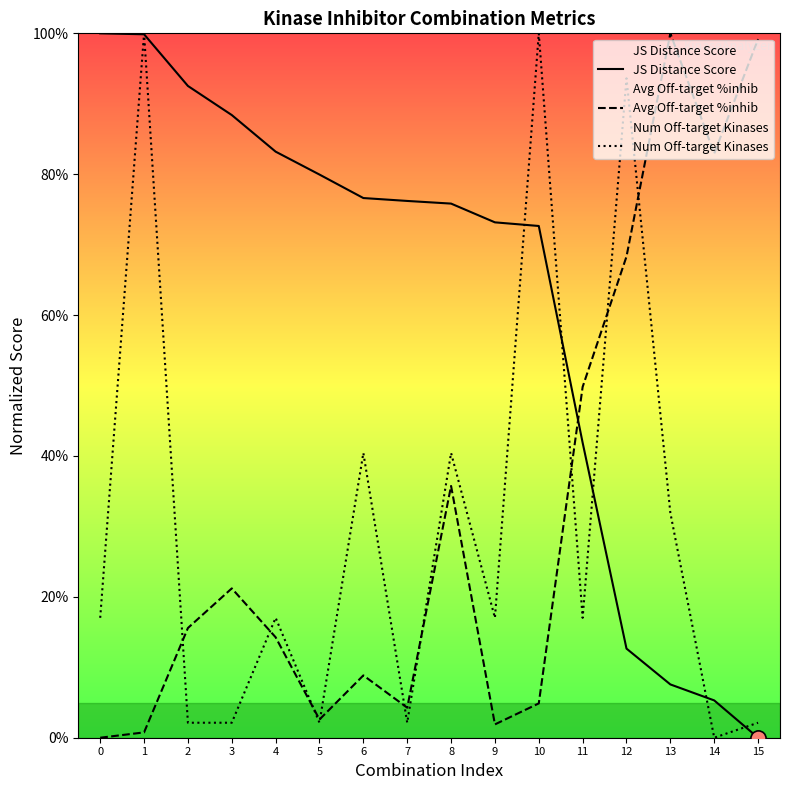

At which category is the sum across all series the highest?

1